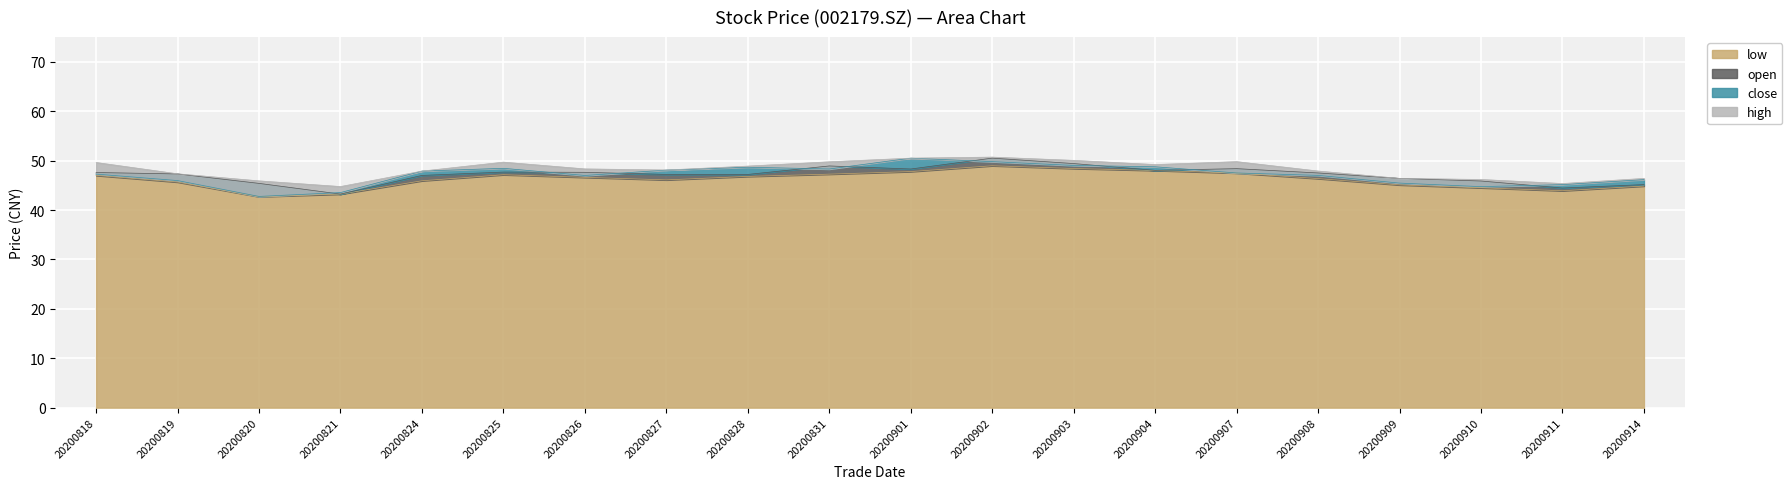

At which category is the sum across all series the highest?

20200902